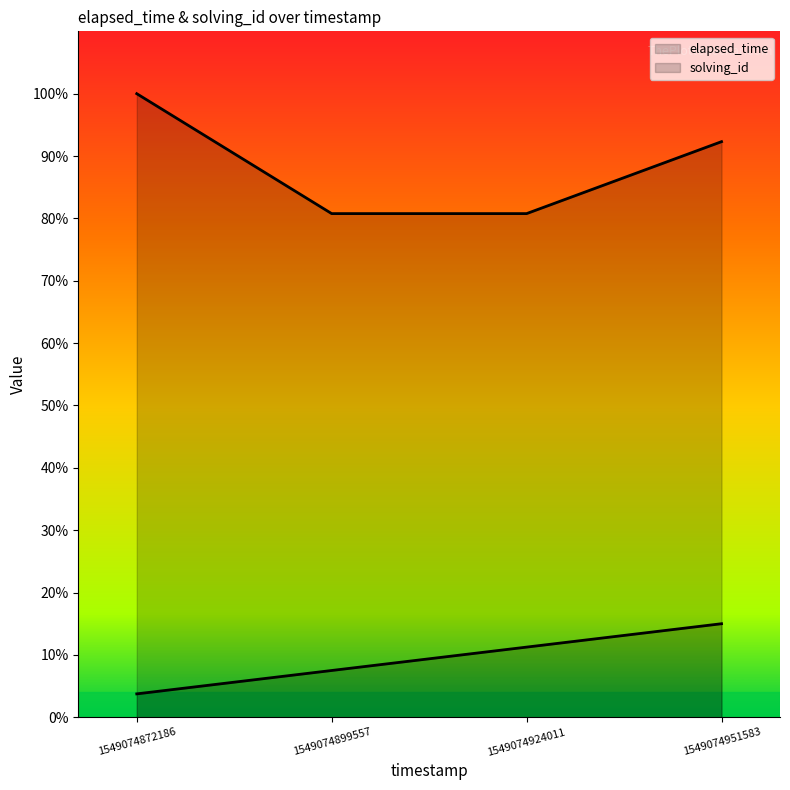

Between 1549074872186 and 1549074924011, which is larger?

1549074924011